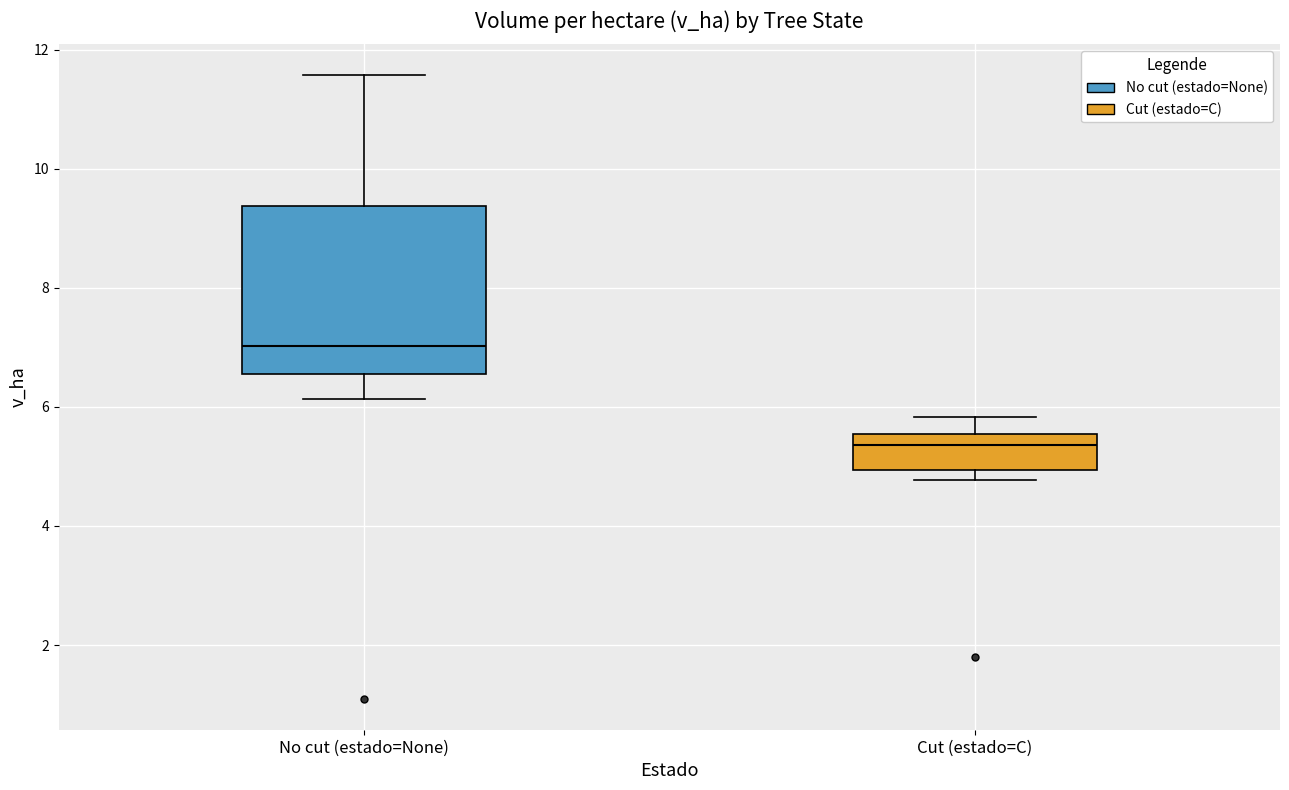

Which box is the tallest, from its lower edge to its upper edge?

No cut (estado=None)